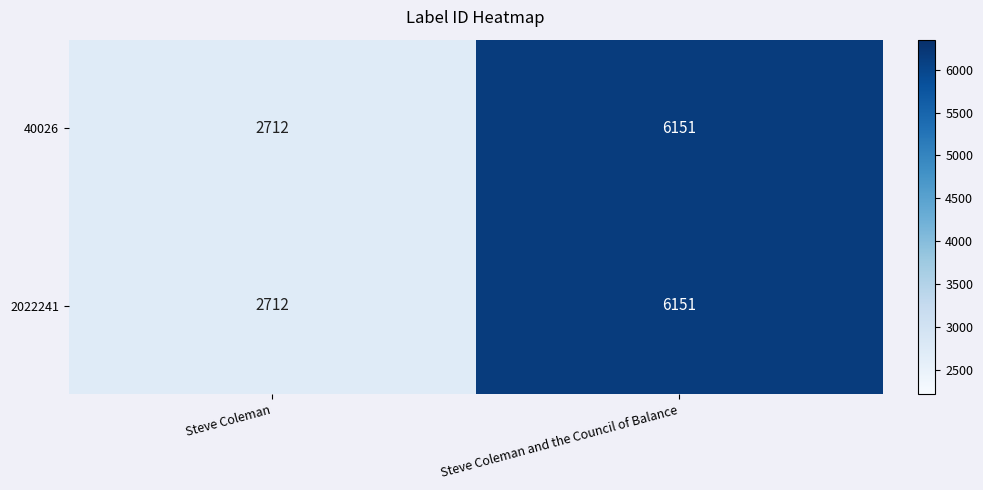

True or false: 2022241 has a value of 6151 at Steve Coleman and the Council of Balance.

True